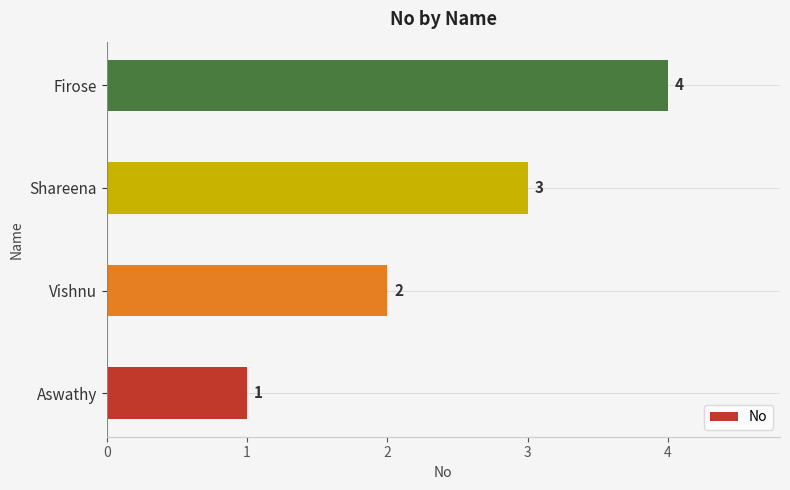

Which has a higher value, Aswathy or Shareena?

Shareena